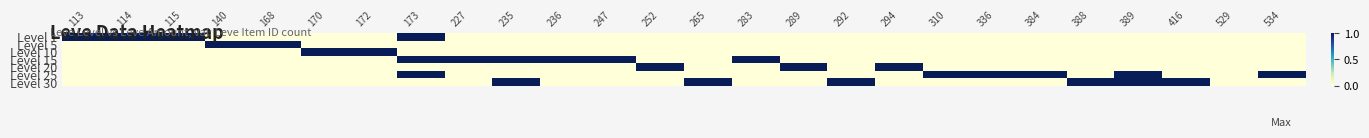

Reading left to right, what are all the values shown in this chart?

Level 1: 113=1	114=1	115=1	140=0	168=0	170=0	172=0	173=1	227=0	235=0	236=0	247=0	252=0	265=0	283=0	289=0	292=0	294=0	310=0	336=0	384=0	388=0	389=0	416=0	529=0	534=0
Level 5: 113=0	114=0	115=0	140=1	168=1	170=0	172=0	173=0	227=0	235=0	236=0	247=0	252=0	265=0	283=0	289=0	292=0	294=0	310=0	336=0	384=0	388=0	389=0	416=0	529=0	534=0
Level 10: 113=0	114=0	115=0	140=0	168=0	170=1	172=1	173=0	227=0	235=0	236=0	247=0	252=0	265=0	283=0	289=0	292=0	294=0	310=0	336=0	384=0	388=0	389=0	416=0	529=0	534=0
Level 15: 113=0	114=0	115=0	140=0	168=0	170=0	172=0	173=1	227=1	235=1	236=1	247=1	252=0	265=0	283=1	289=0	292=0	294=0	310=0	336=0	384=0	388=0	389=0	416=0	529=0	534=0
Level 20: 113=0	114=0	115=0	140=0	168=0	170=0	172=0	173=0	227=0	235=0	236=0	247=0	252=1	265=0	283=0	289=1	292=0	294=1	310=0	336=0	384=0	388=0	389=0	416=0	529=0	534=0
Level 25: 113=0	114=0	115=0	140=0	168=0	170=0	172=0	173=1	227=0	235=0	236=0	247=0	252=0	265=0	283=0	289=0	292=0	294=0	310=1	336=1	384=1	388=0	389=1	416=0	529=0	534=1
Level 30: 113=0	114=0	115=0	140=0	168=0	170=0	172=0	173=0	227=0	235=1	236=0	247=0	252=0	265=1	283=0	289=0	292=1	294=0	310=0	336=0	384=0	388=1	389=1	416=1	529=0	534=0